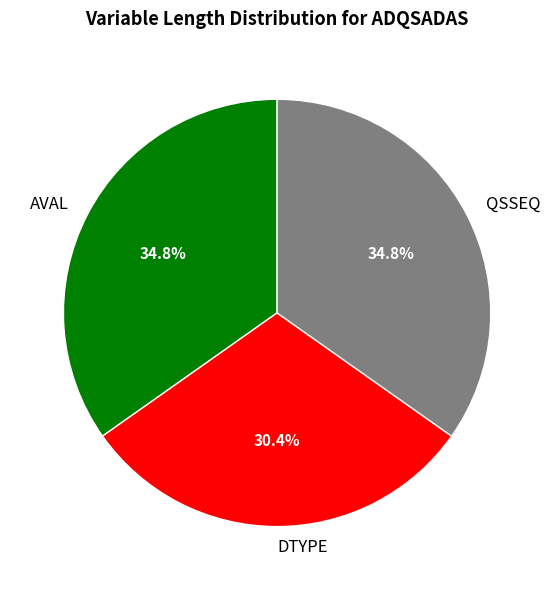

How many segments does this pie chart have?

3